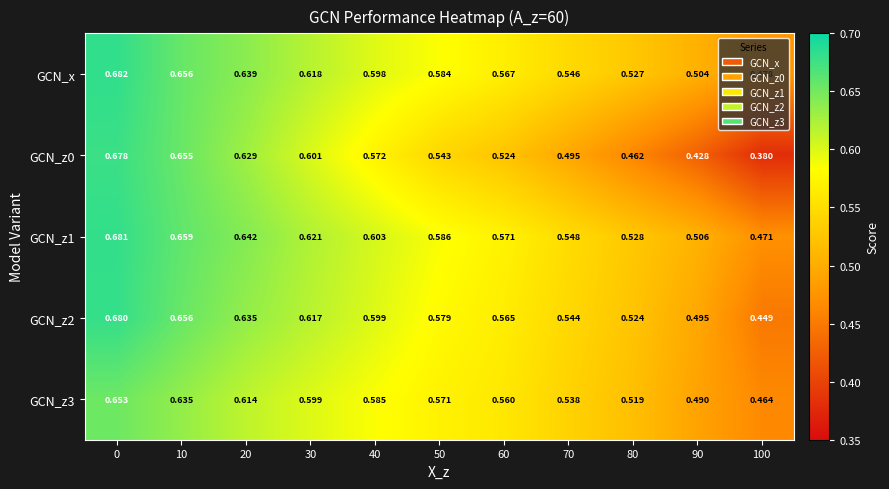

Is the value of GCN_z1 at 80 greater than the value of GCN_z2 at 40?

No